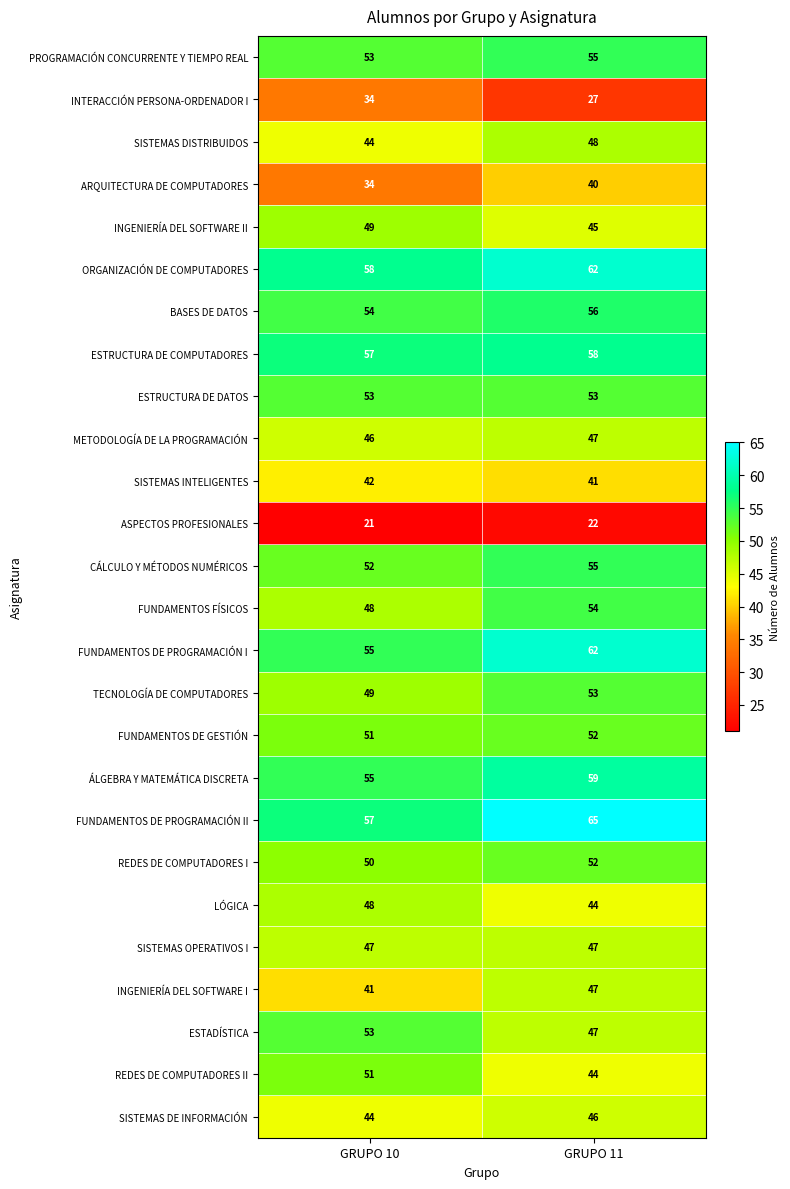

Rank the categories by FUNDAMENTOS FÍSICOS value from lowest to highest.

GRUPO 10, GRUPO 11